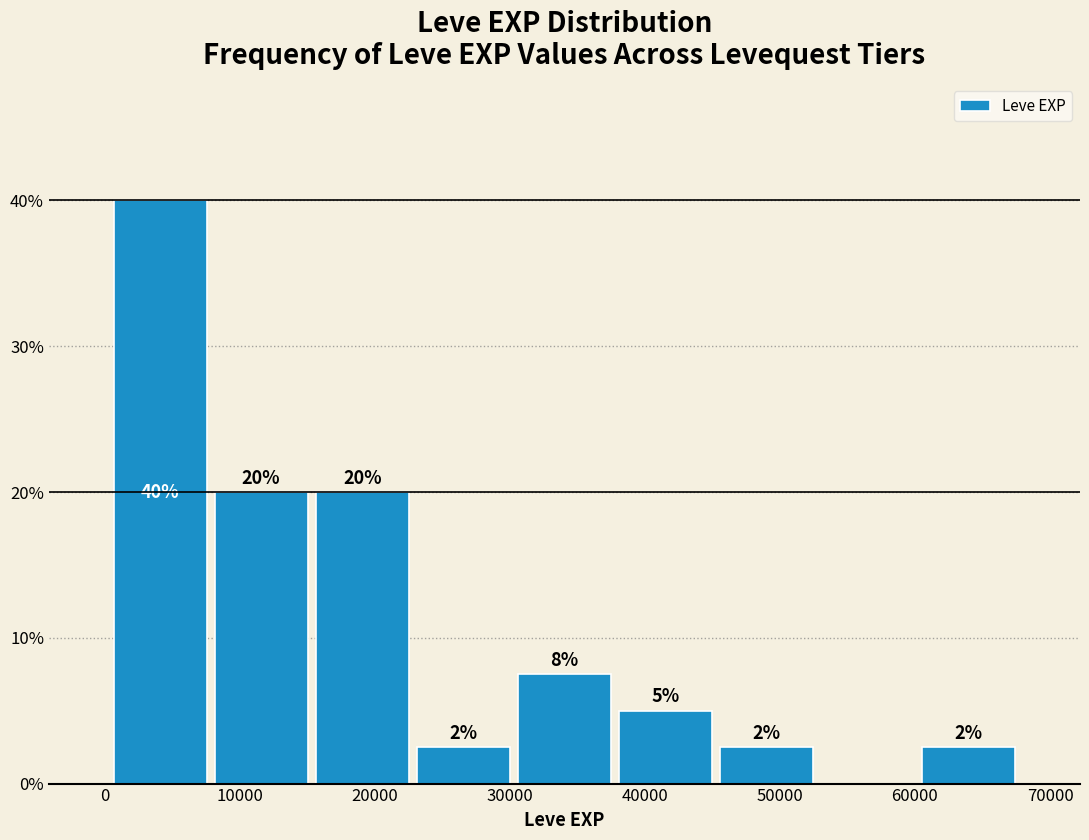

Over which range of the x-axis is the bar tallest?

0 to 8000